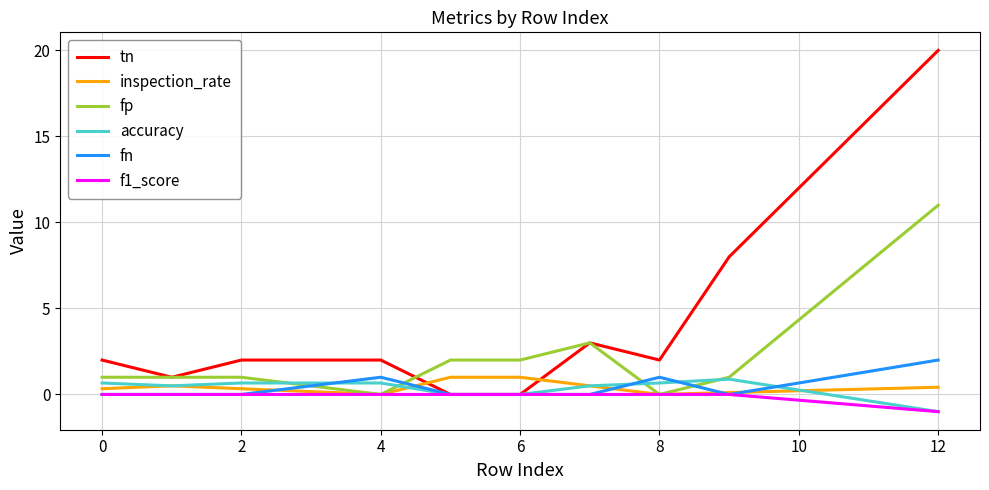

How many lines are shown in the chart?

6